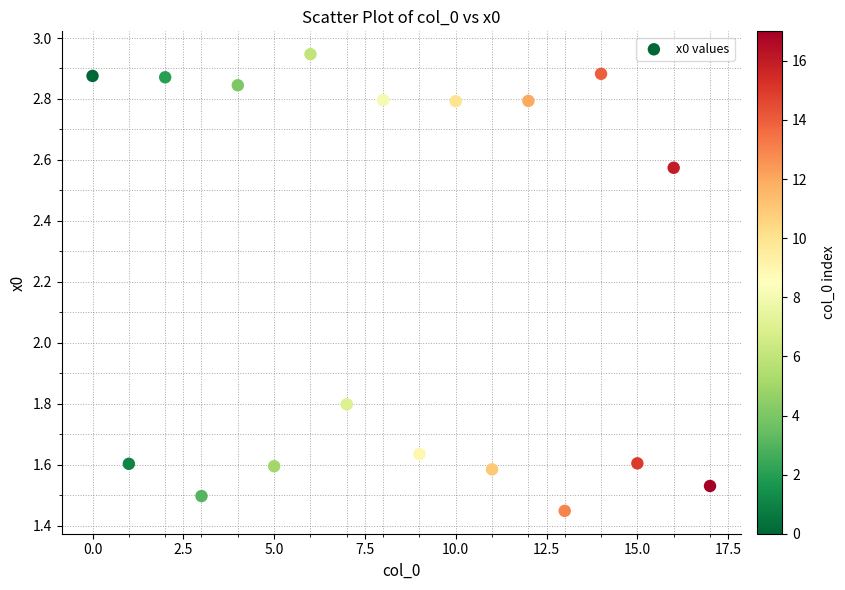

What Y value in the scatter plot is closest to 2?

1.8